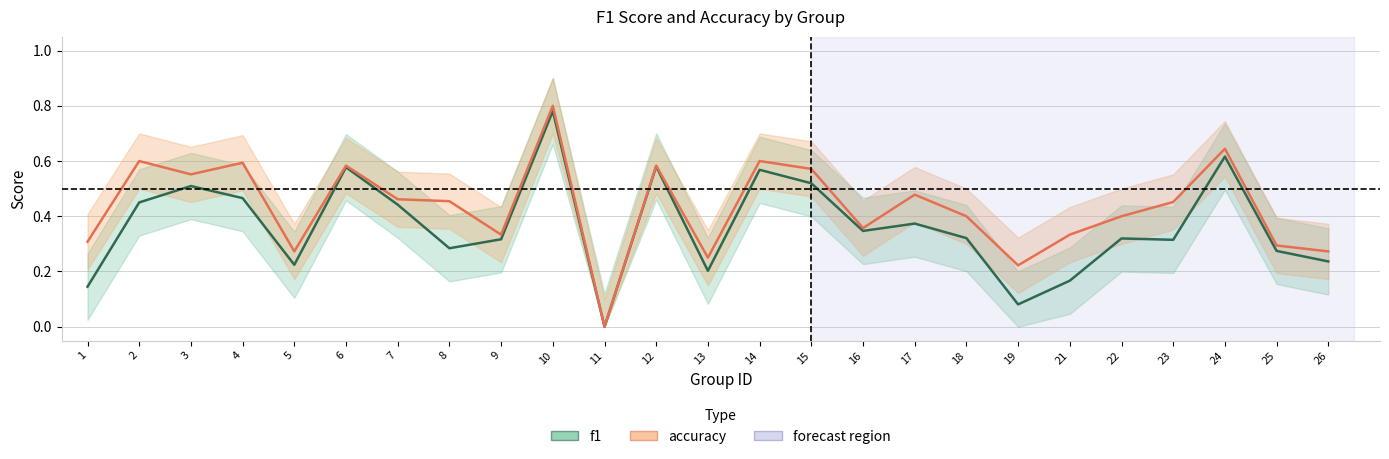

The f1 series shows 0.2 at 10. True or false?

False